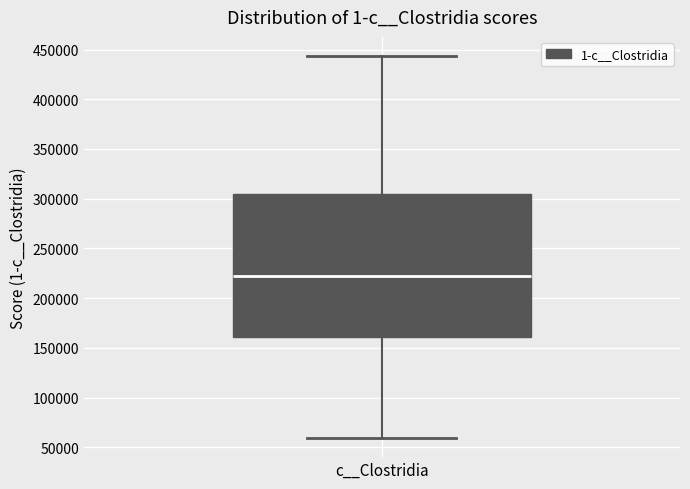

Transcribe this box plot: give where the median line is, the range the box spans, and where the two whiskers end, as read against the y-axis. The values are not printed on the chart, so give them approximately, as read against the axis.

median 220000, box 160000 to 305000, whiskers 60000 to 445000